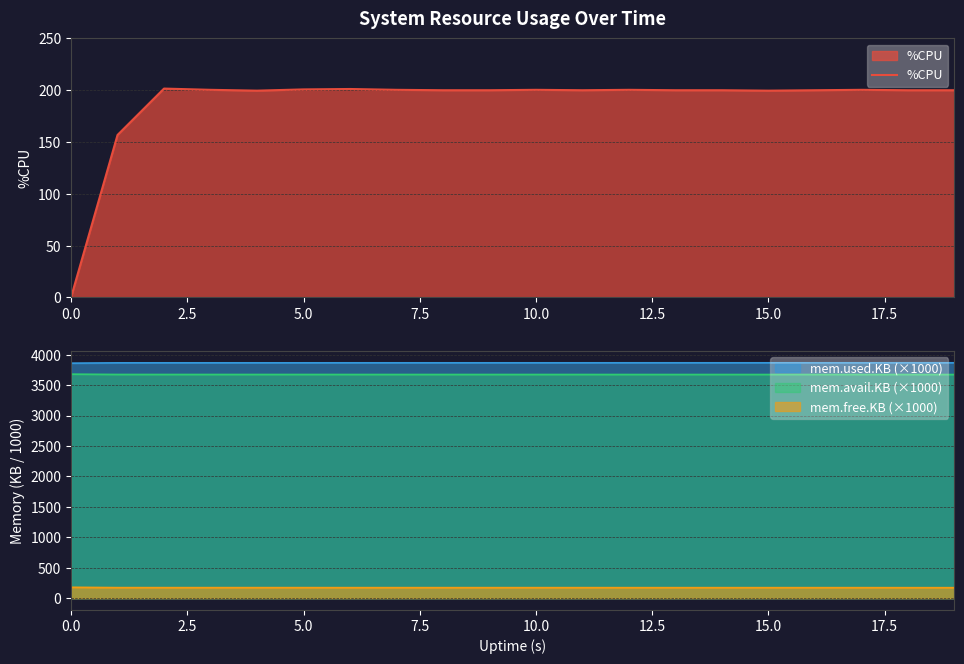

Reading left to right, what are all the values shown in this chart?

0.0	156.8	201.6	200.4	199.6	200.8	201.2	200.4	200.0	200.0	200.4	200.0	200.4	200.0	200.0	199.6	200.0	200.4	200.0	200.0